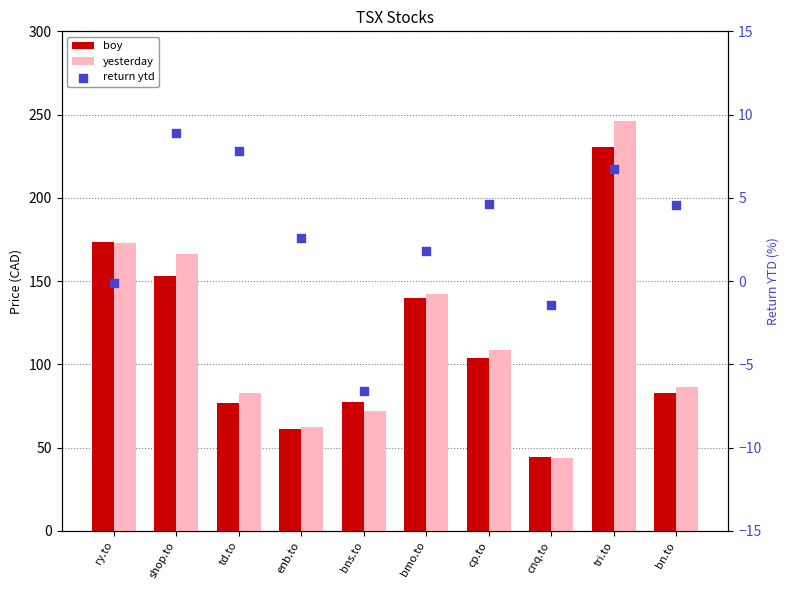

At how many categories does at least one series exceed 137?

4